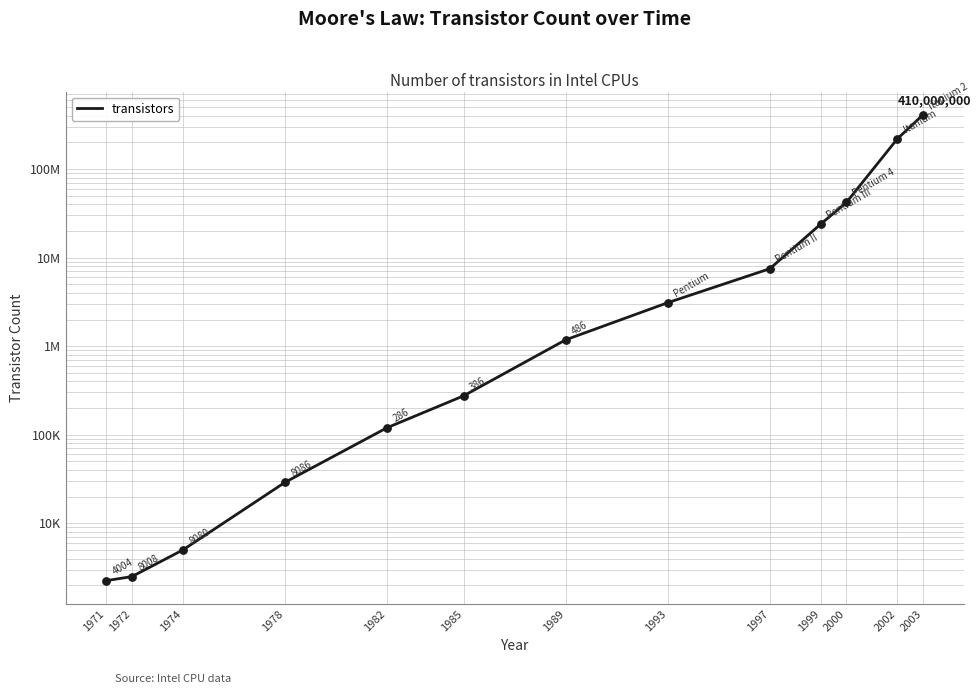

Between 1999 and 2003, which is larger?

2003